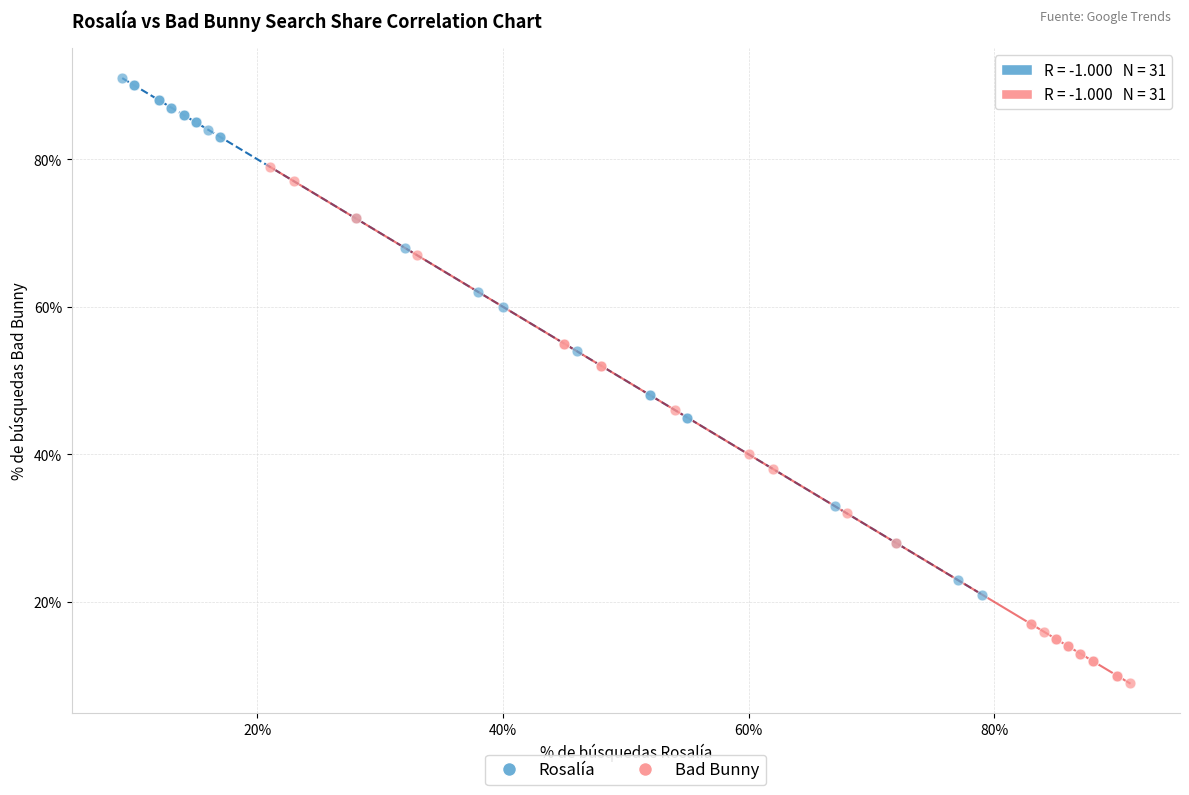

Which series contains the highest Y value?

Rosalía